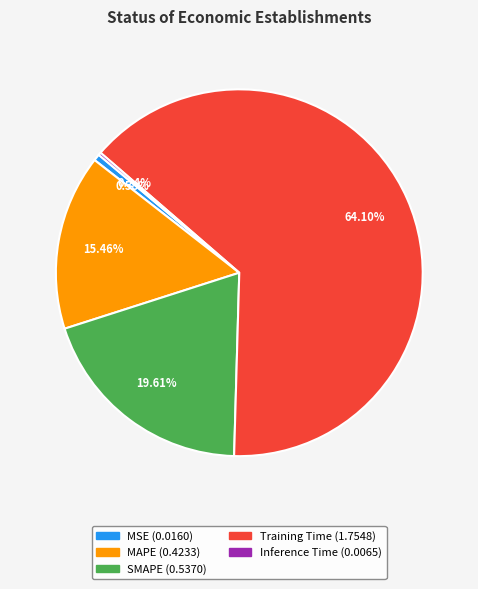

What is the largest slice in the pie chart?

Training Time